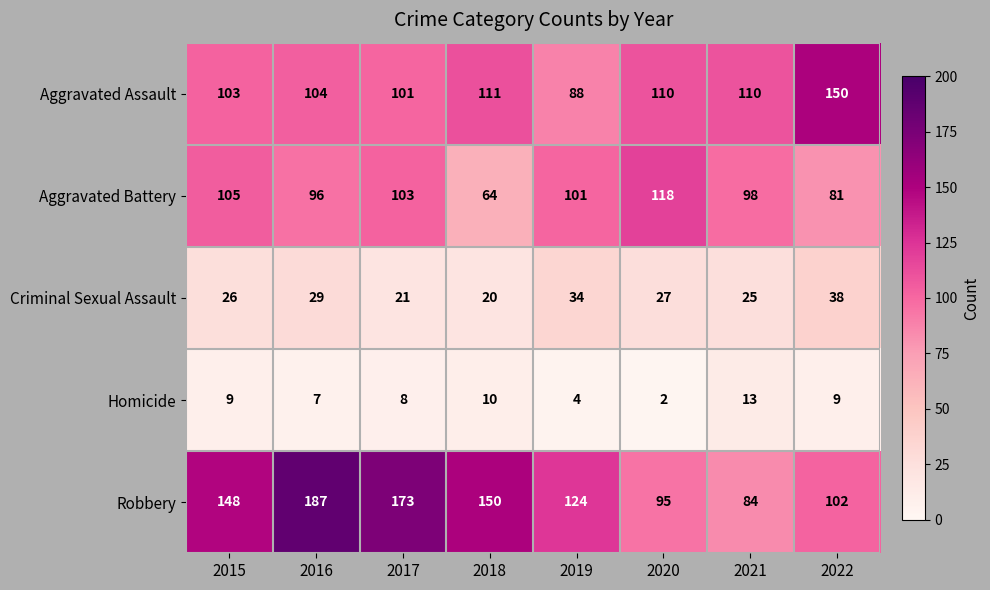

Which series has the largest total across all categories?

Robbery